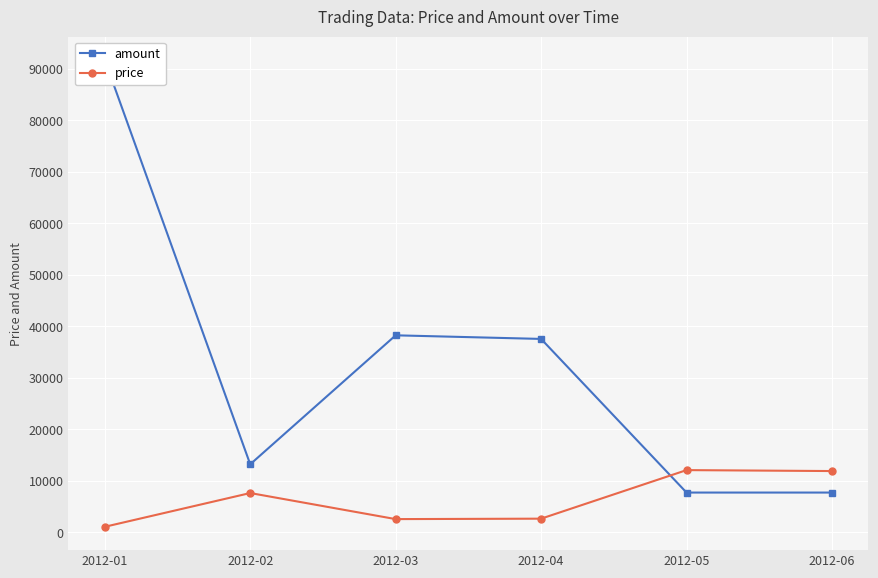

Does the chart display data point markers on the line(s)?

Yes